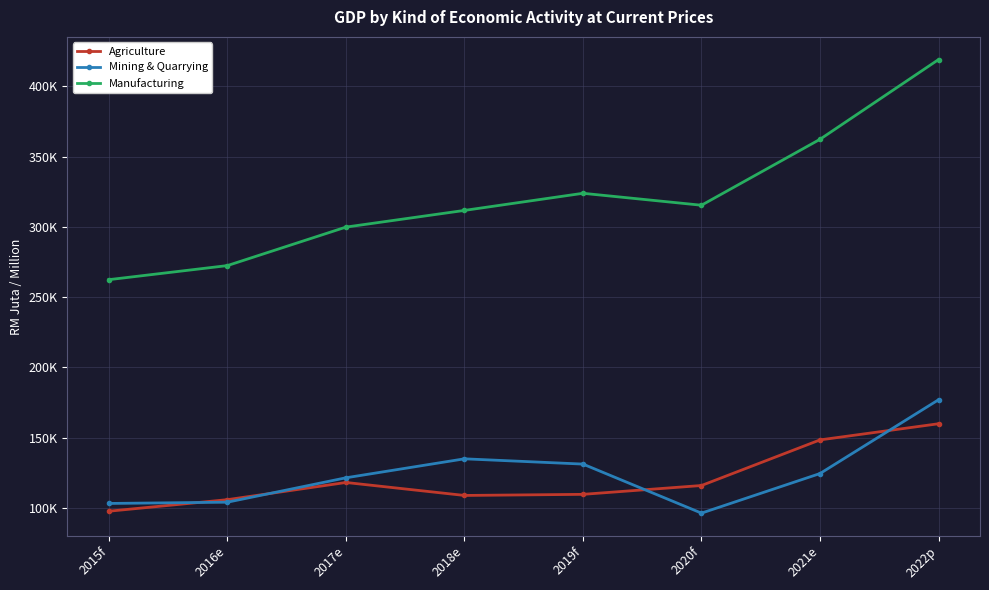

True or false: Mining & Quarrying has a value of 103059 at 2015f.

True